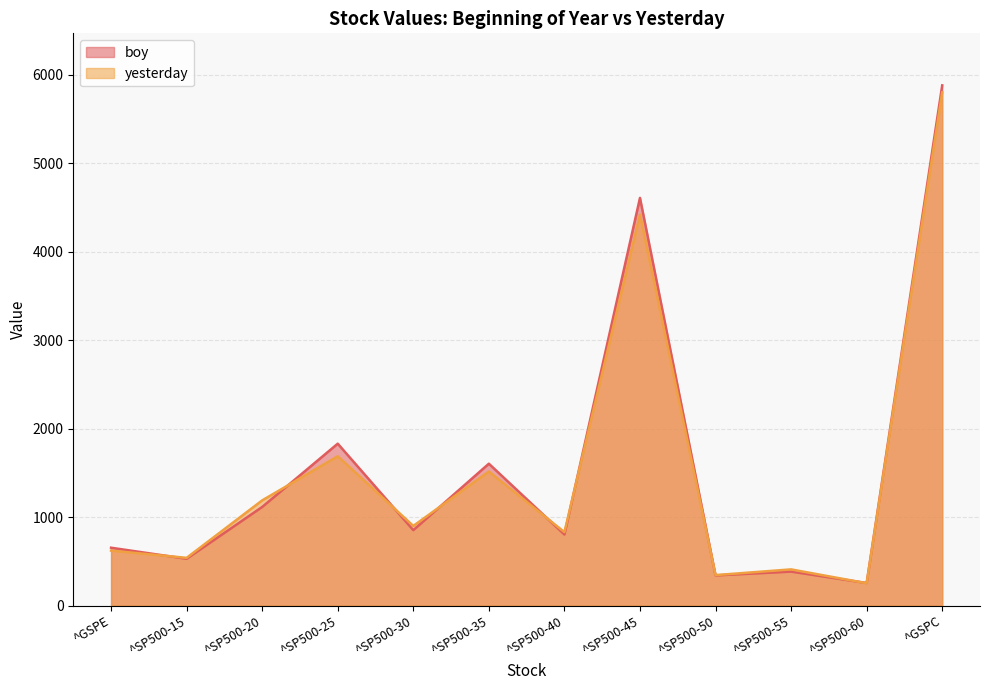

Which category has the highest value in the boy series?

^GSPC